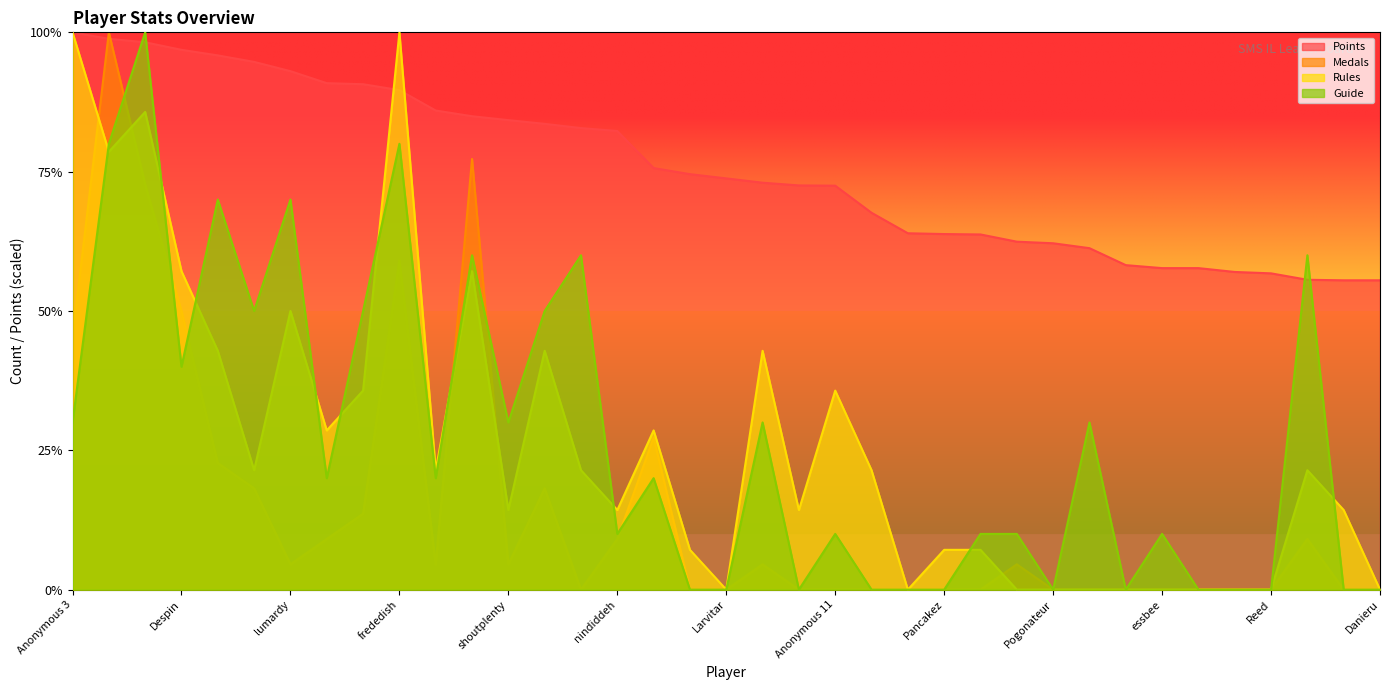

What is the maximum value shown in the chart?

1.0